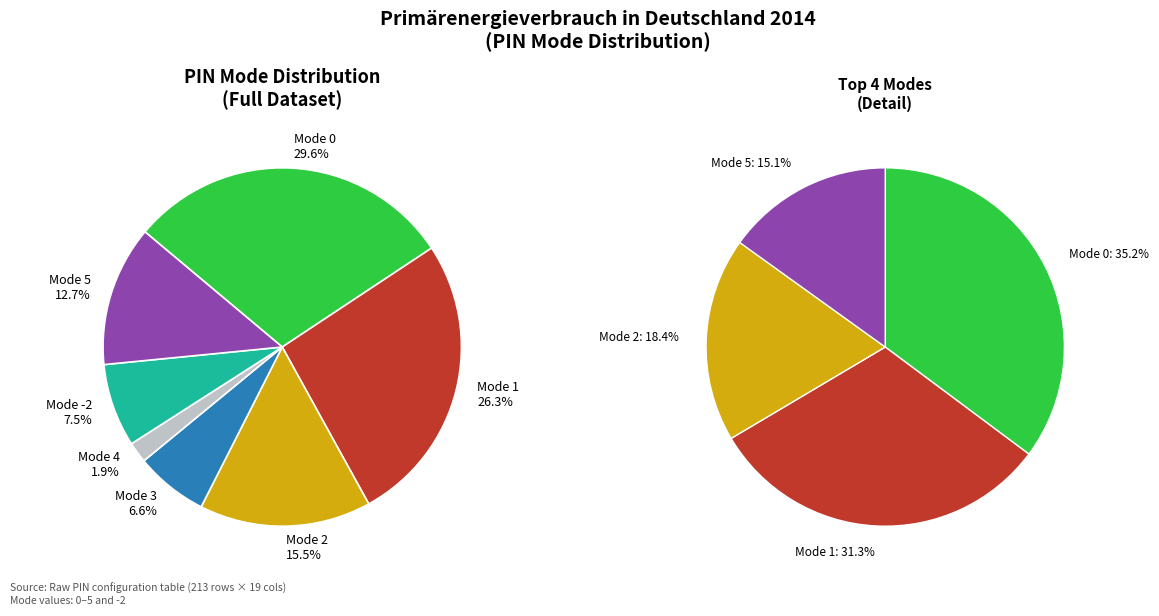

Does Mode 1 represent more than half of the total?

No